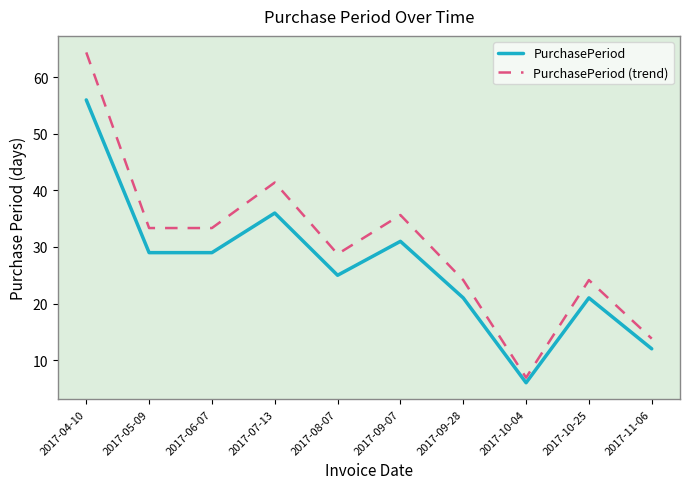

At which label does PurchasePeriod reach its minimum?

2017-10-04